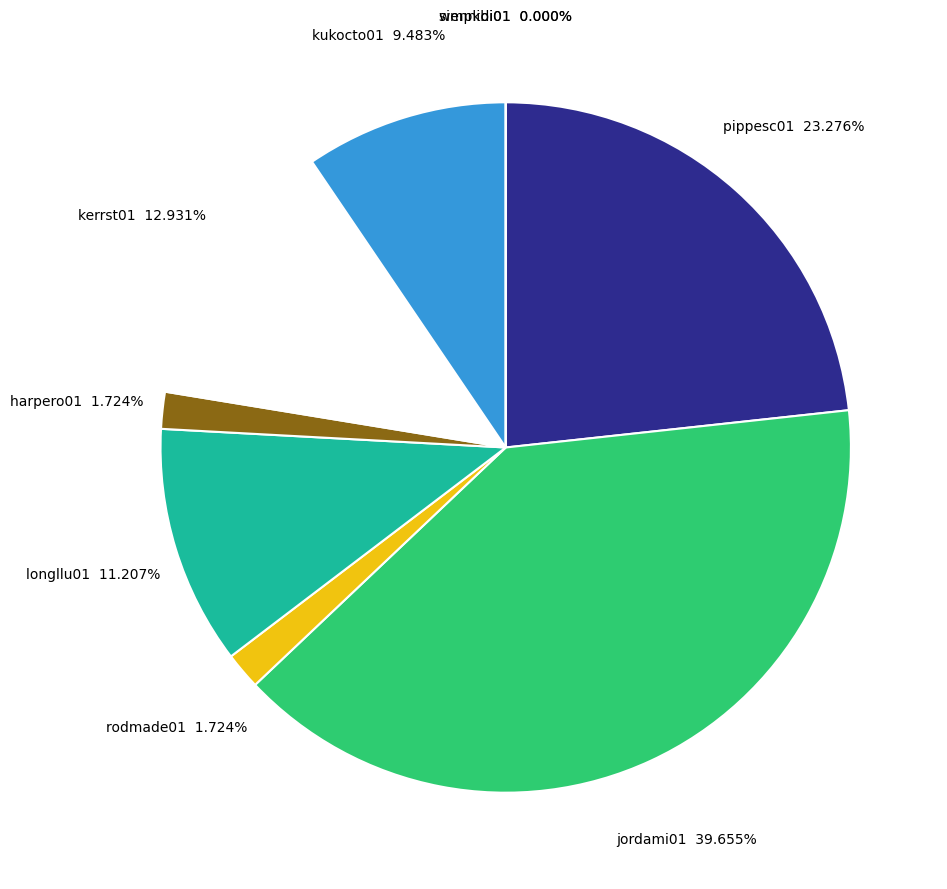

To the nearest percent, what percentage of the pie is pippesc01?

23%